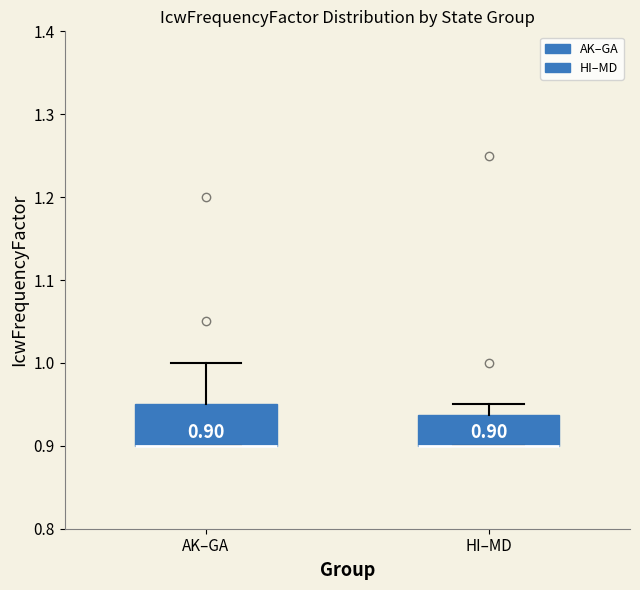

Which box is the tallest, from its lower edge to its upper edge?

AK–GA